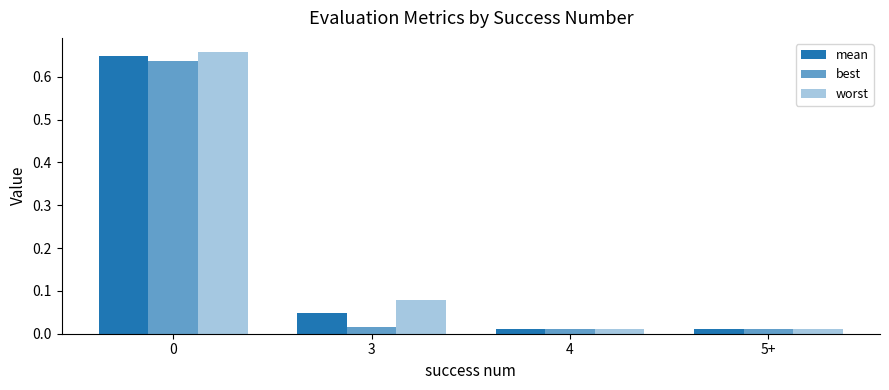

Reading left to right, extract all data points from this chart.

mean: 0=0.6	3=0.0	4=0.0	5+=0.0
best: 0=0.6	3=0.0	4=0.0	5+=0.0
worst: 0=0.7	3=0.1	4=0.0	5+=0.0